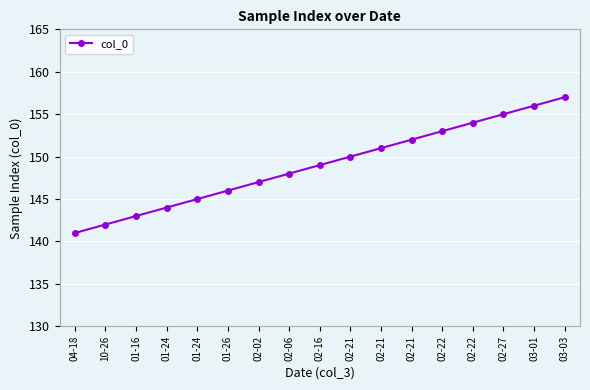

Reading left to right, transcribe all the data shown in this chart.

141	142	143	144	145	146	147	148	149	150	151	152	153	154	155	156	157